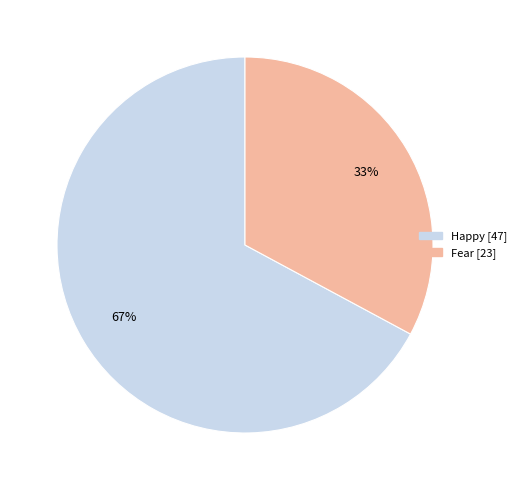

Does any single category account for the majority?

Yes